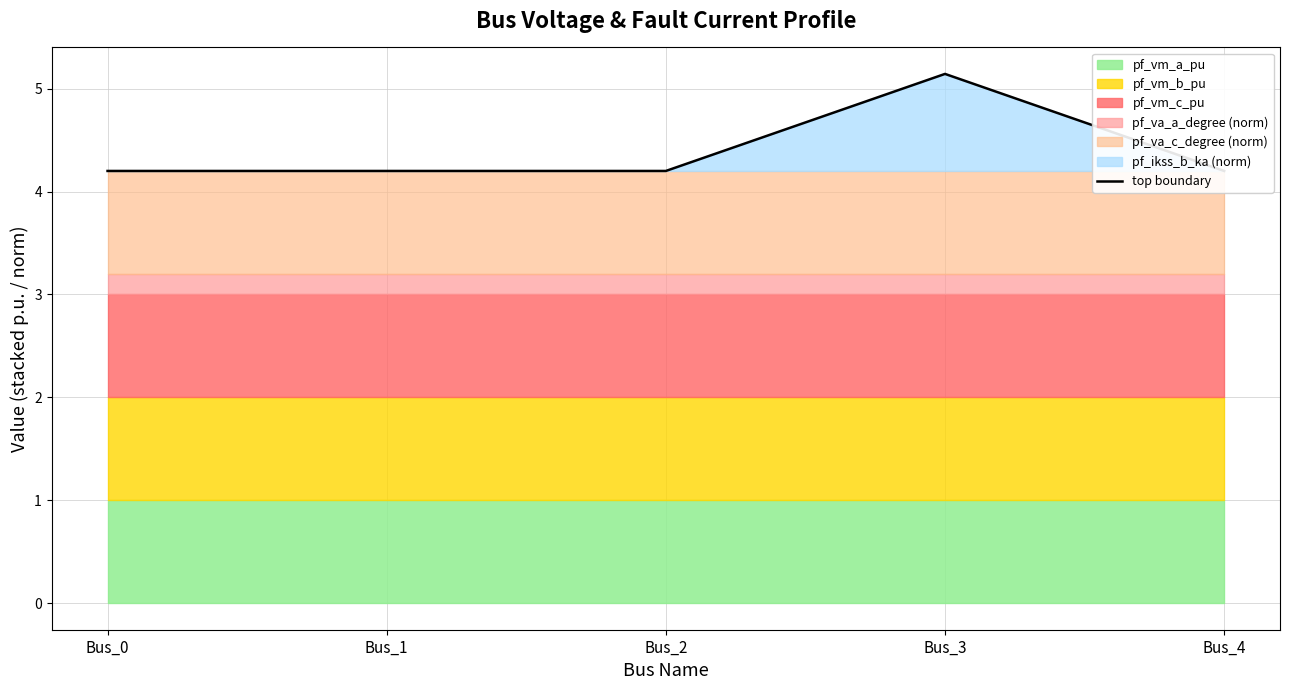

Reading left to right, what are all the values shown in this chart?

4.2	4.2	4.2	5.1	4.2